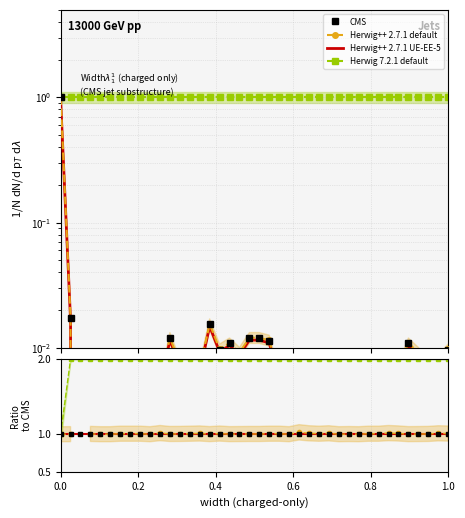

The value of geocd at 3 is 0.0. True or false?

False